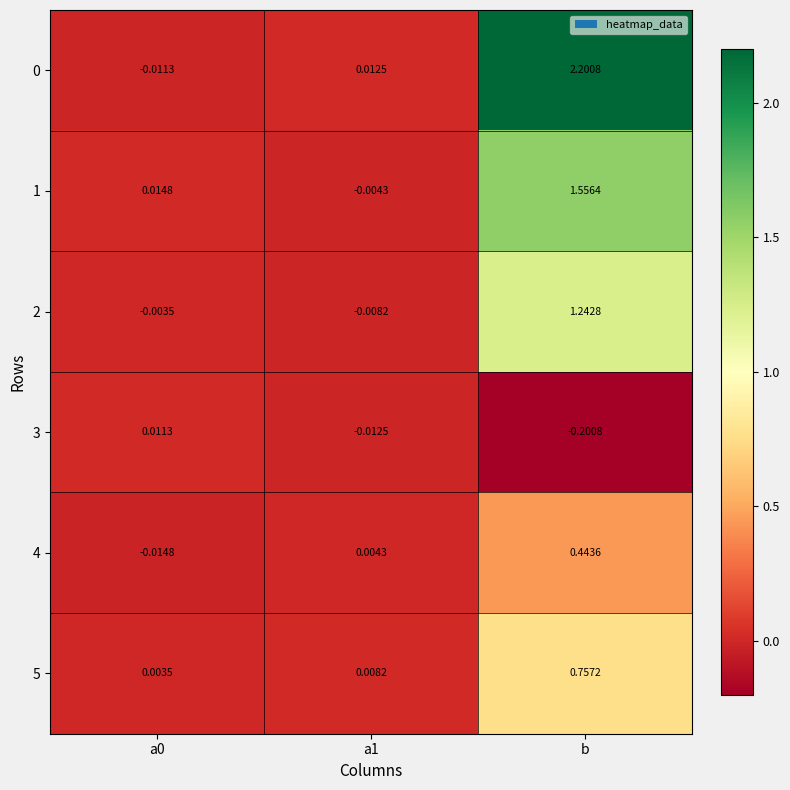

Which category has the lowest value across all series?

b